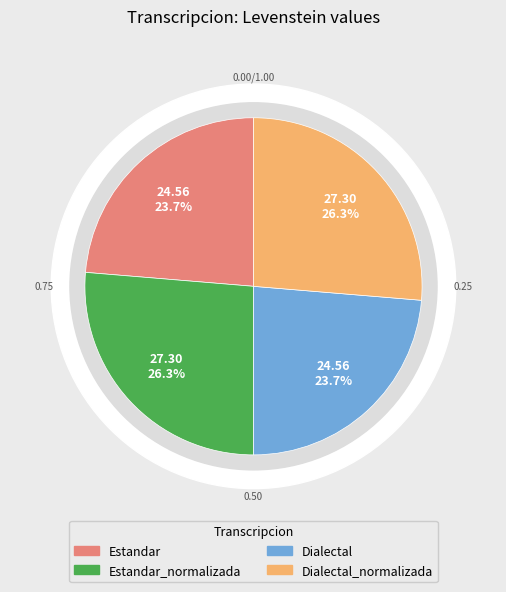

Does Dialectal represent more than half of the total?

No